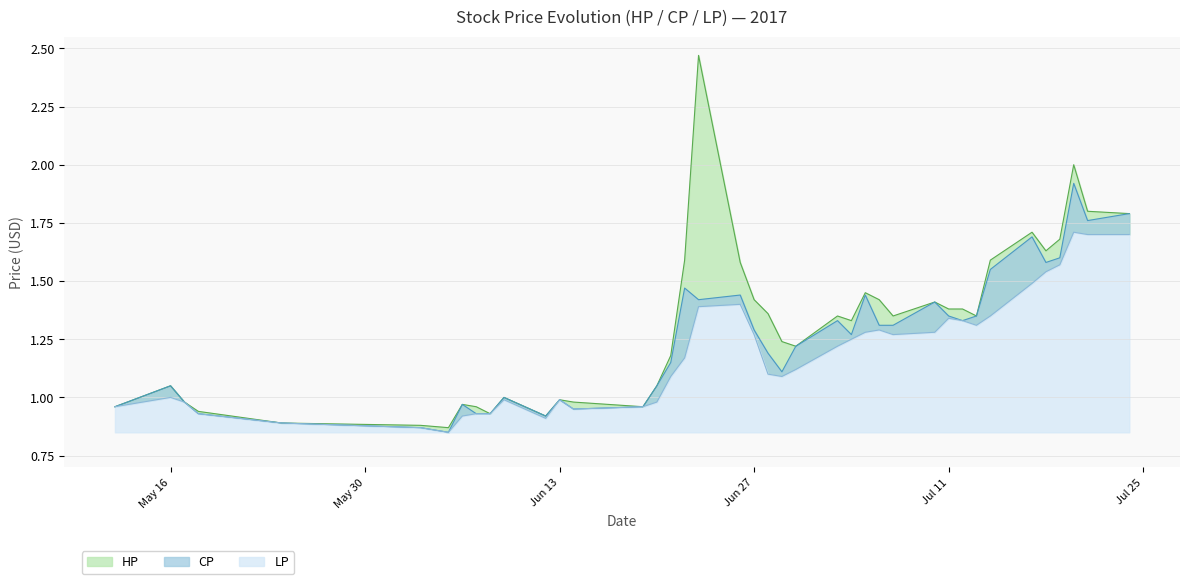

What is the label of the 20th point from the right?

Jun 27